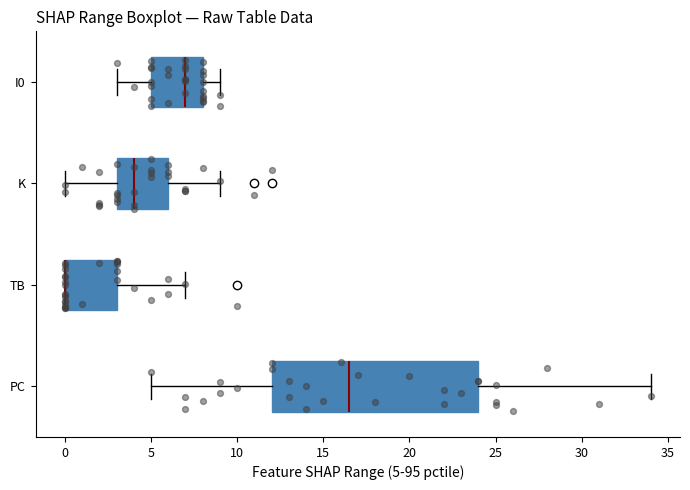

Reading bottom to top, read every box against the x-axis: the position of its median line, the range the box covers, and the ends of its whiskers. The values are not printed on the chart, so give them approximately, as read against the axis.

PC: median 16.5, box 12.0 to 24.0, whiskers 5.0 to 34.0
TB: median 0.0 (drawn on the box's left edge), box 0.0 to 3.0, whiskers 0.0 to 7.0
K: median 4.0, box 3.0 to 6.0, whiskers 0.0 to 9.0
I0: median 7.0, box 5.0 to 8.0, whiskers 3.0 to 9.0